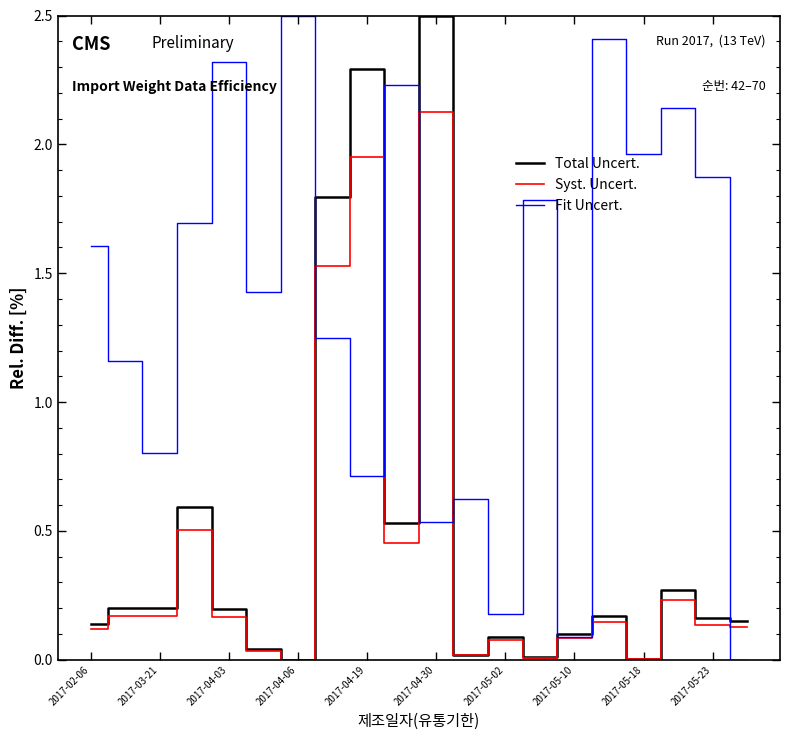

Which series has the largest total across all categories?

Fit Uncert.